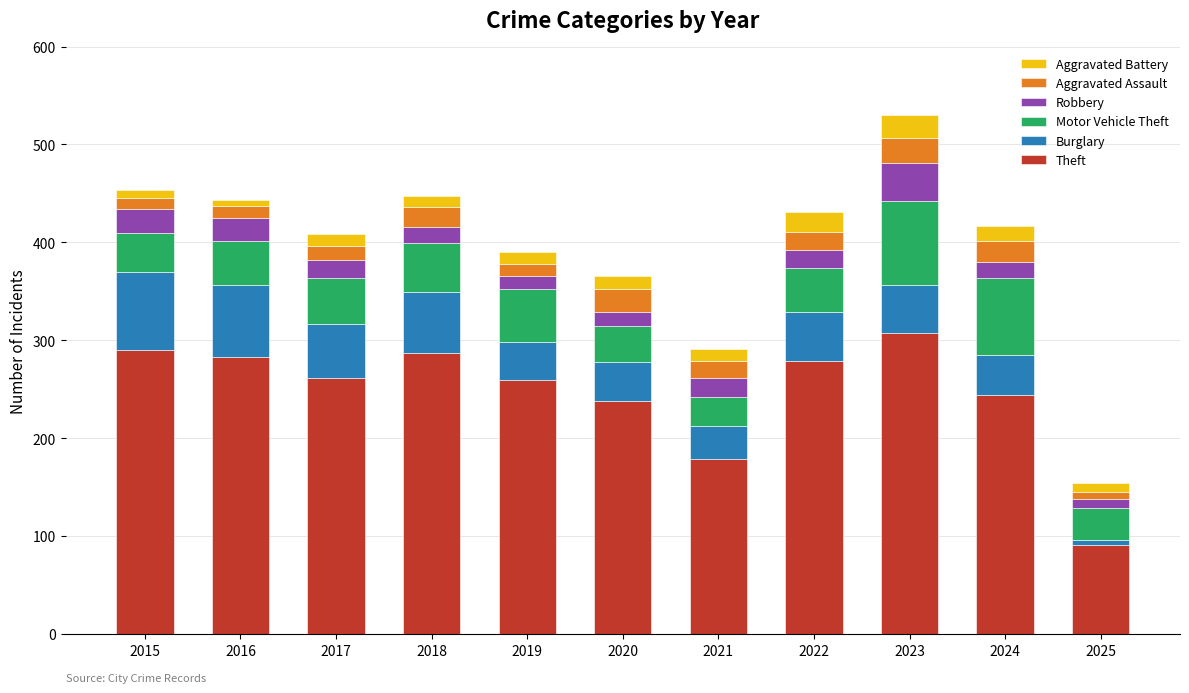

Where is Theft nearest to the value 199?

2021